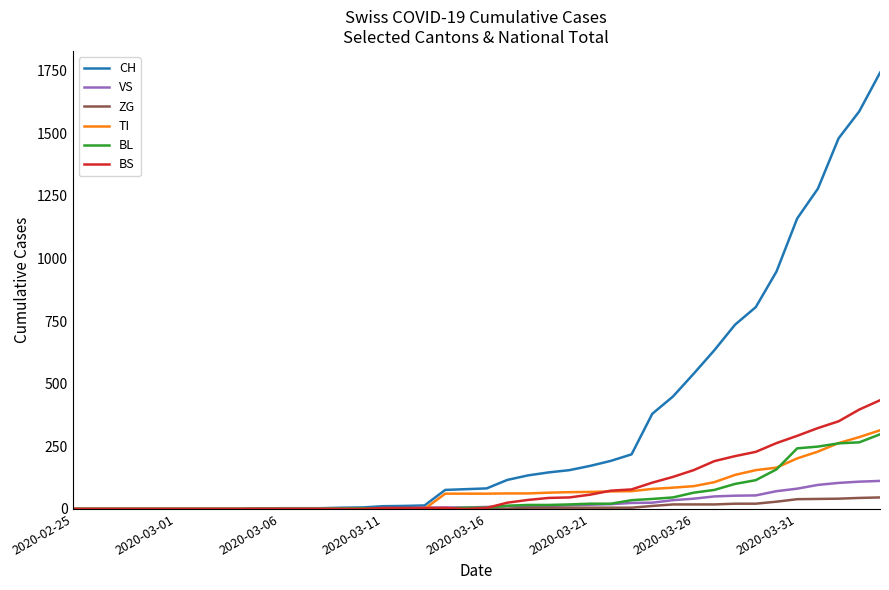

What is the greatest value displayed?

1742